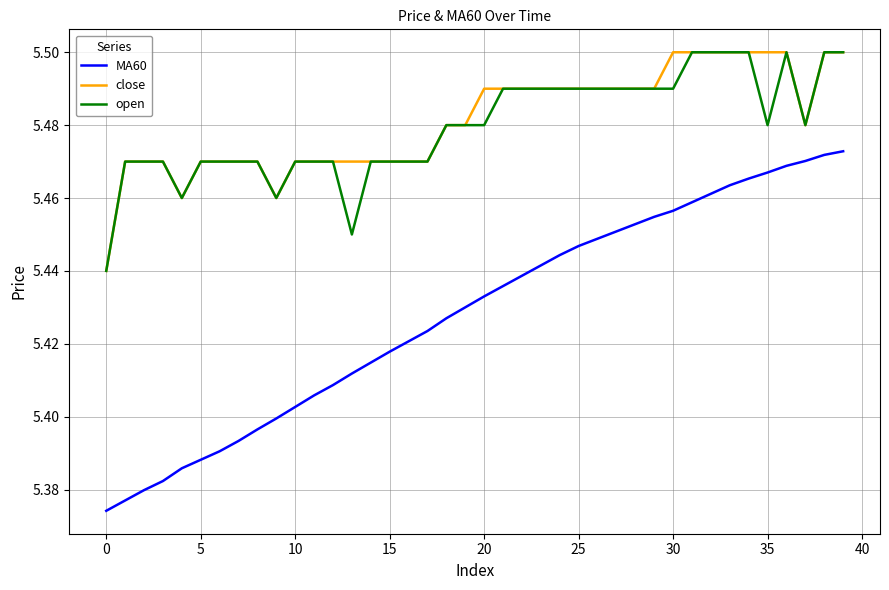

Which series has the largest range (max minus min)?

MA60